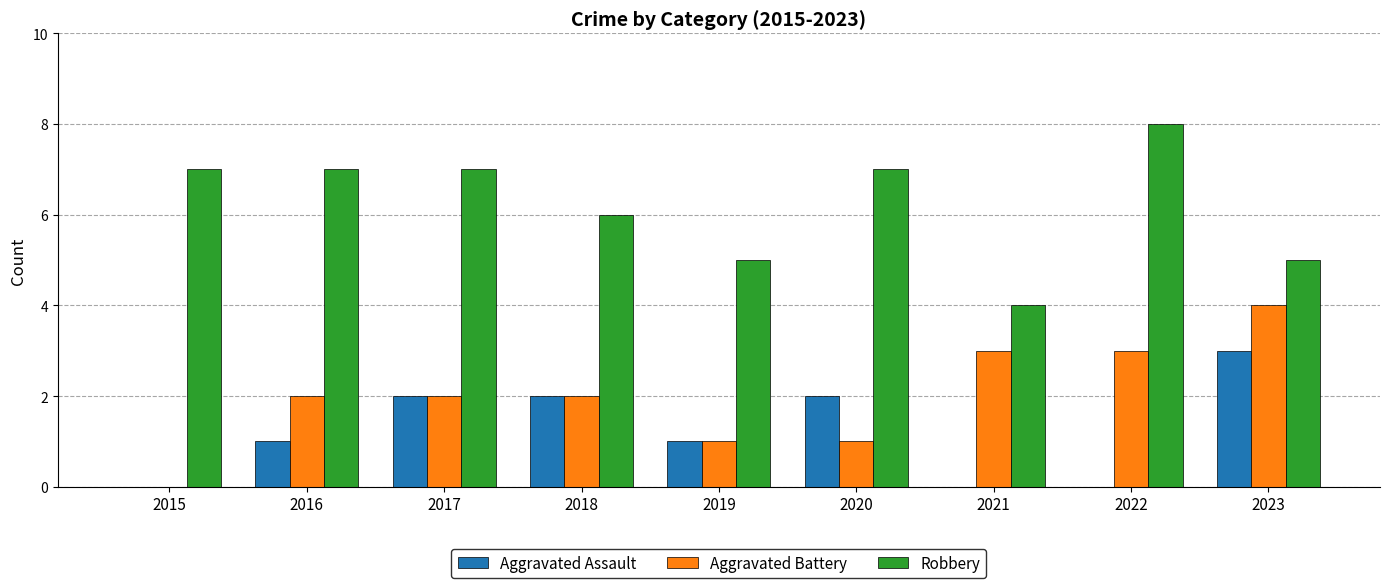

At which category is the sum across all series the highest?

2023